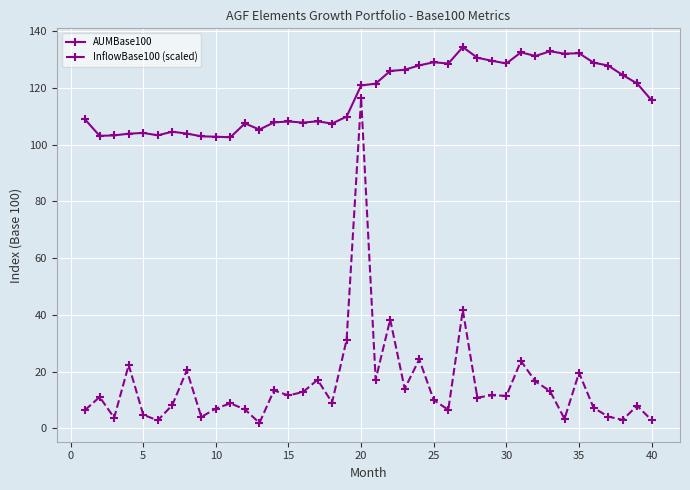

In AUMBase100, how many points are higher than both neighbors (excluding endpoints)?

10